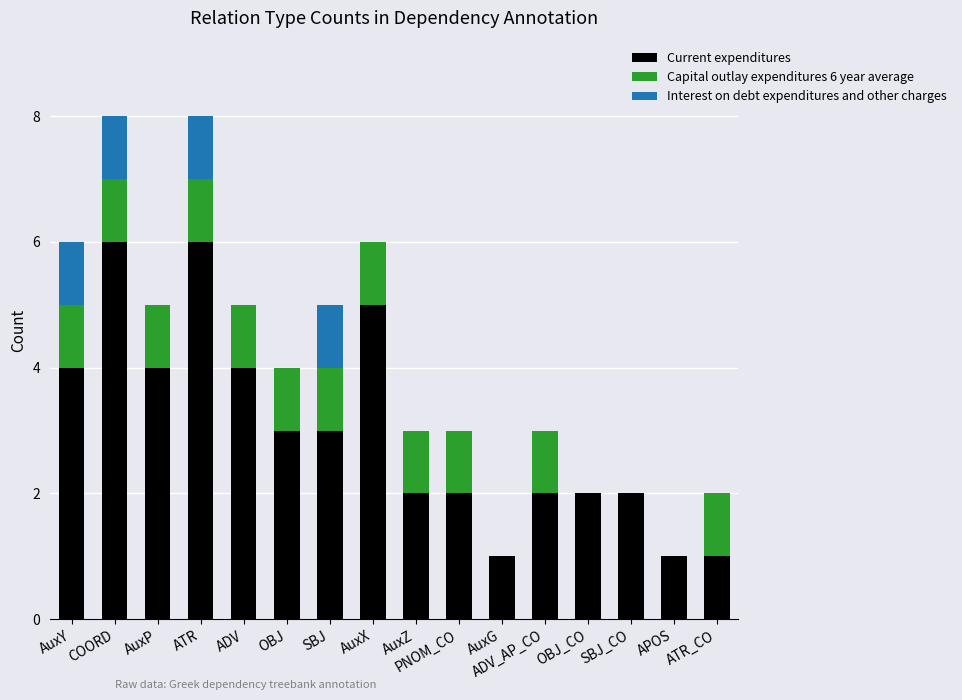

The Current expenditures series shows 1 at ADV_AP_CO. True or false?

False